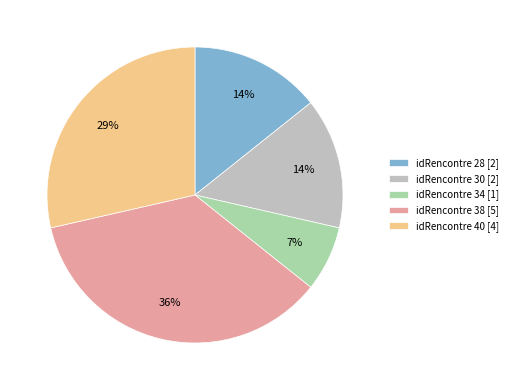

To the nearest percent, what percentage of the pie is idRencontre 30 [2]?

14%